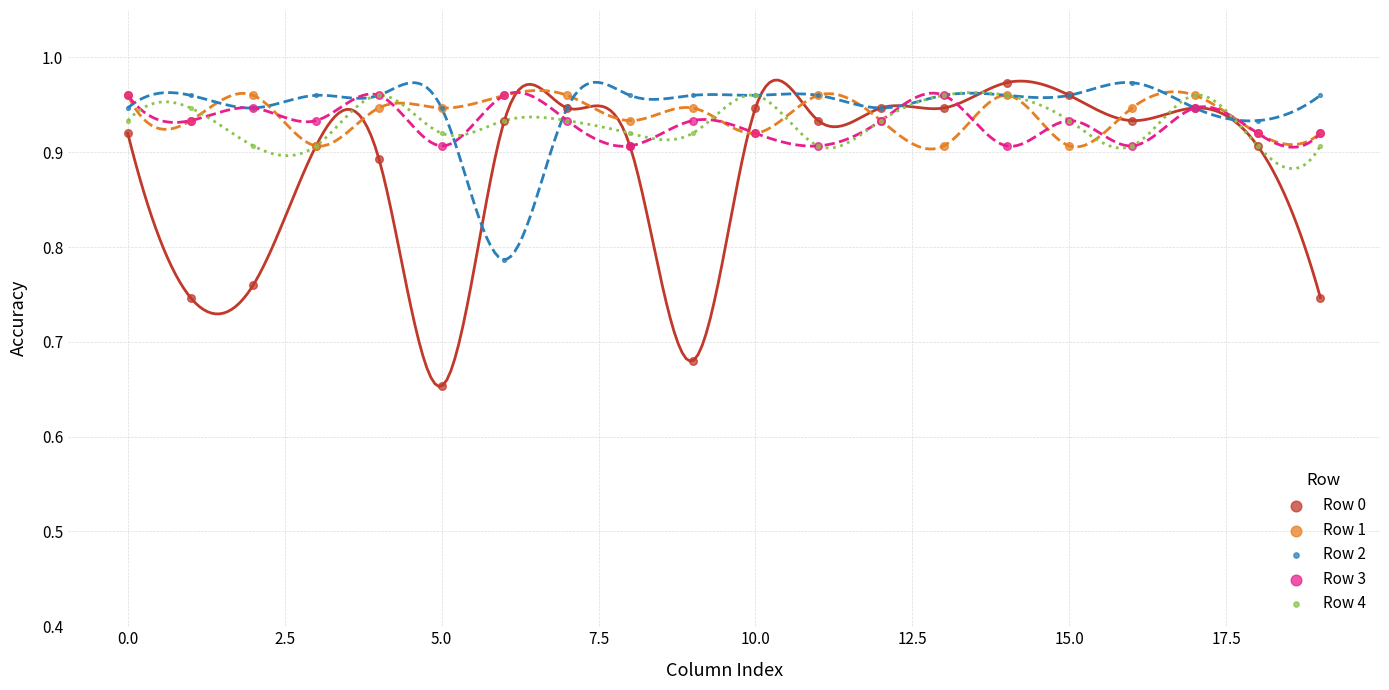

Which series reaches the minimum Y coordinate?

Row 0